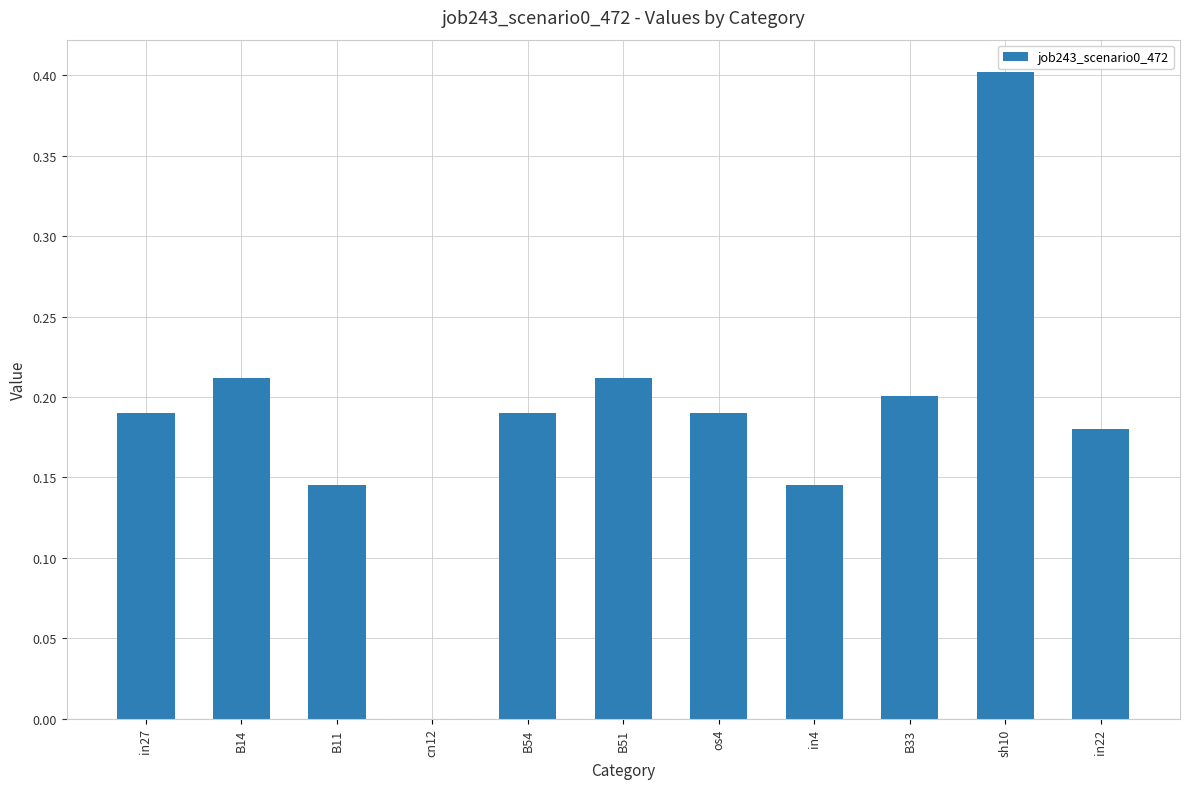

At which label is the value closest to 0?

cn12